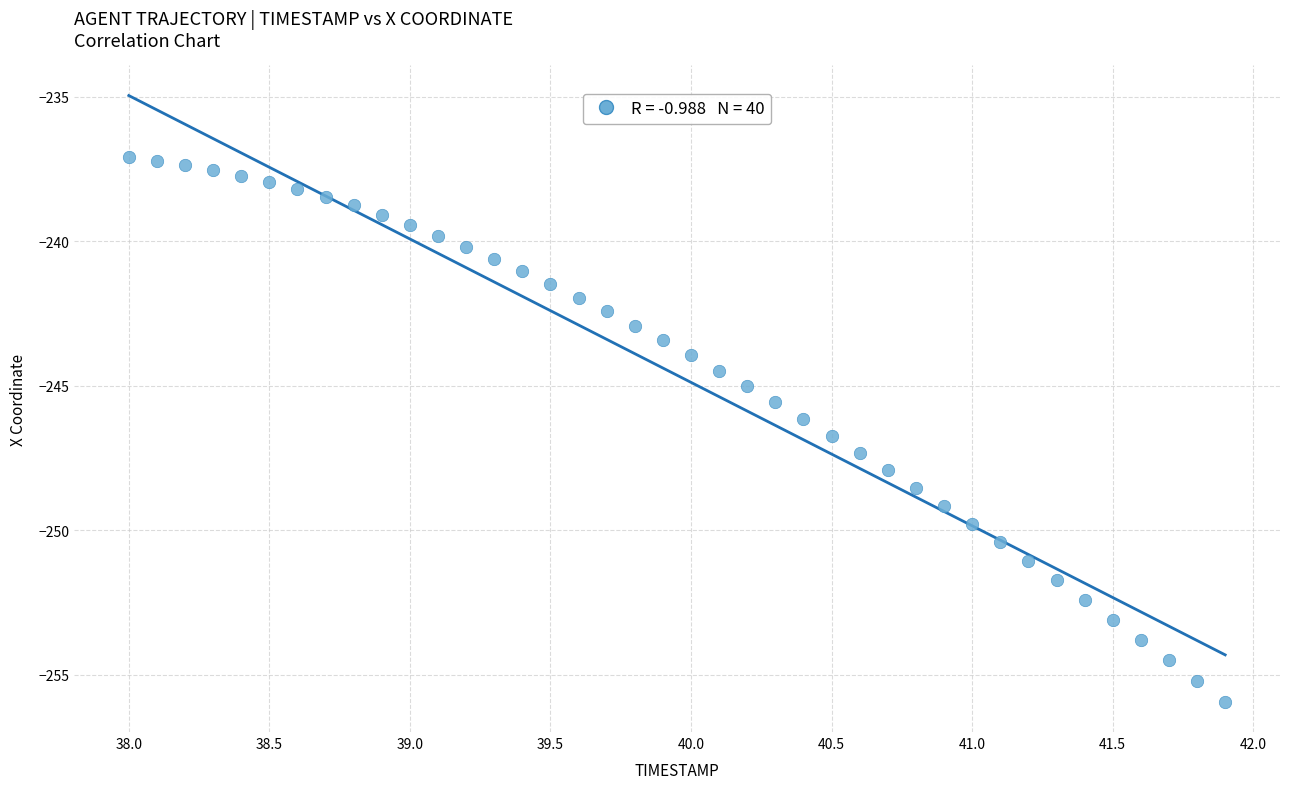

What is the range of Y values (max minus min)?

18.8